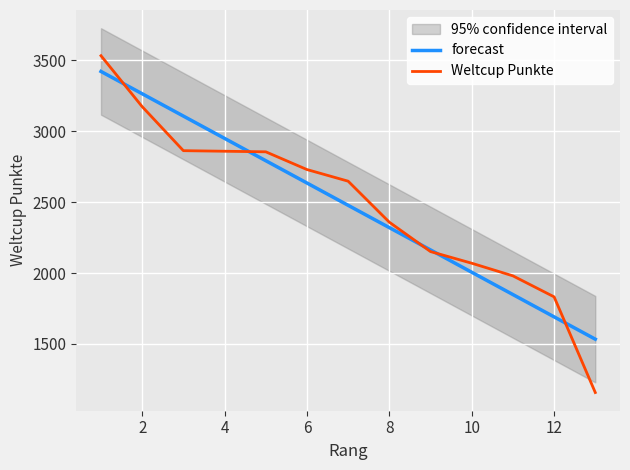

How many categories are shown in the chart?

13